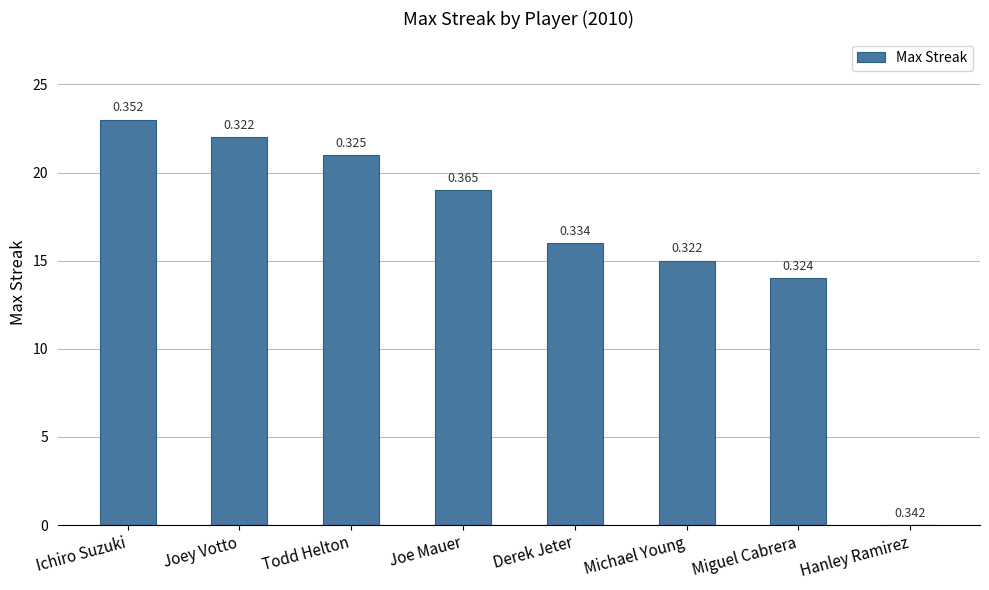

List the labels in order of value, smallest first.

Hanley Ramirez, Miguel Cabrera, Michael Young, Derek Jeter, Joe Mauer, Todd Helton, Joey Votto, Ichiro Suzuki